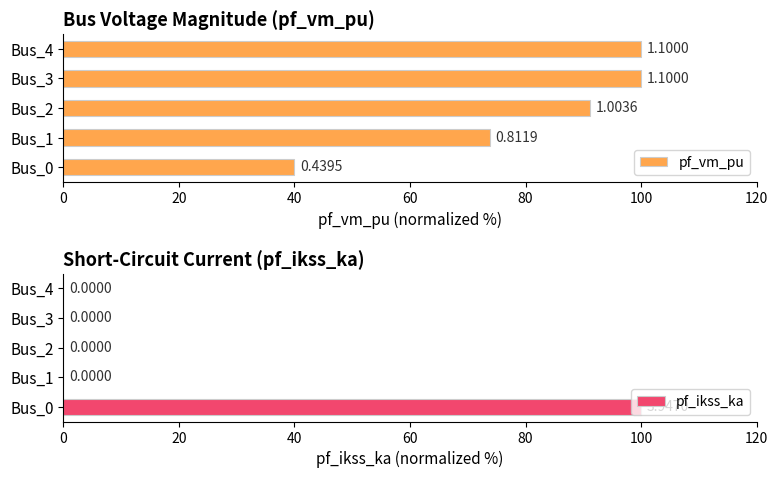

What is the average value of the pf_ikss_ka series?

20